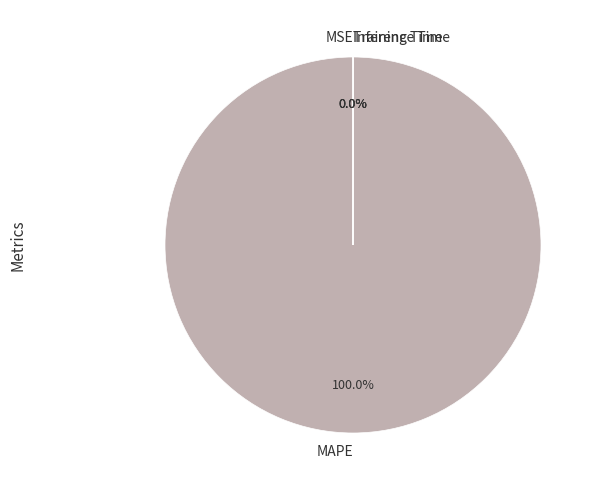

Does any single category account for the majority?

Yes